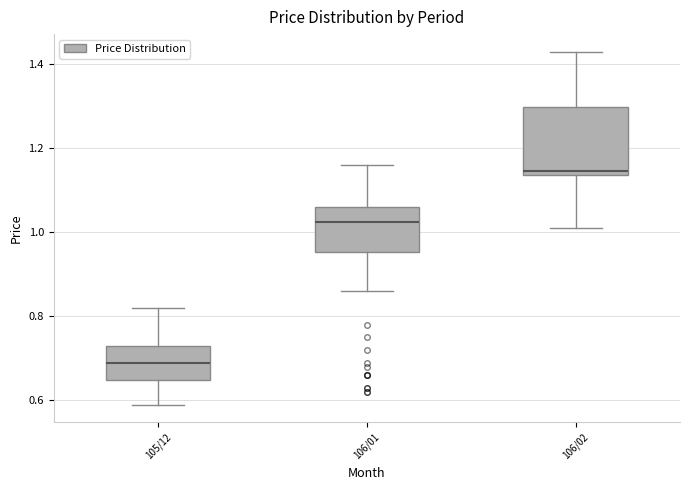

Comparing the boxes themselves (not the whiskers), which one is the tallest?

106/02